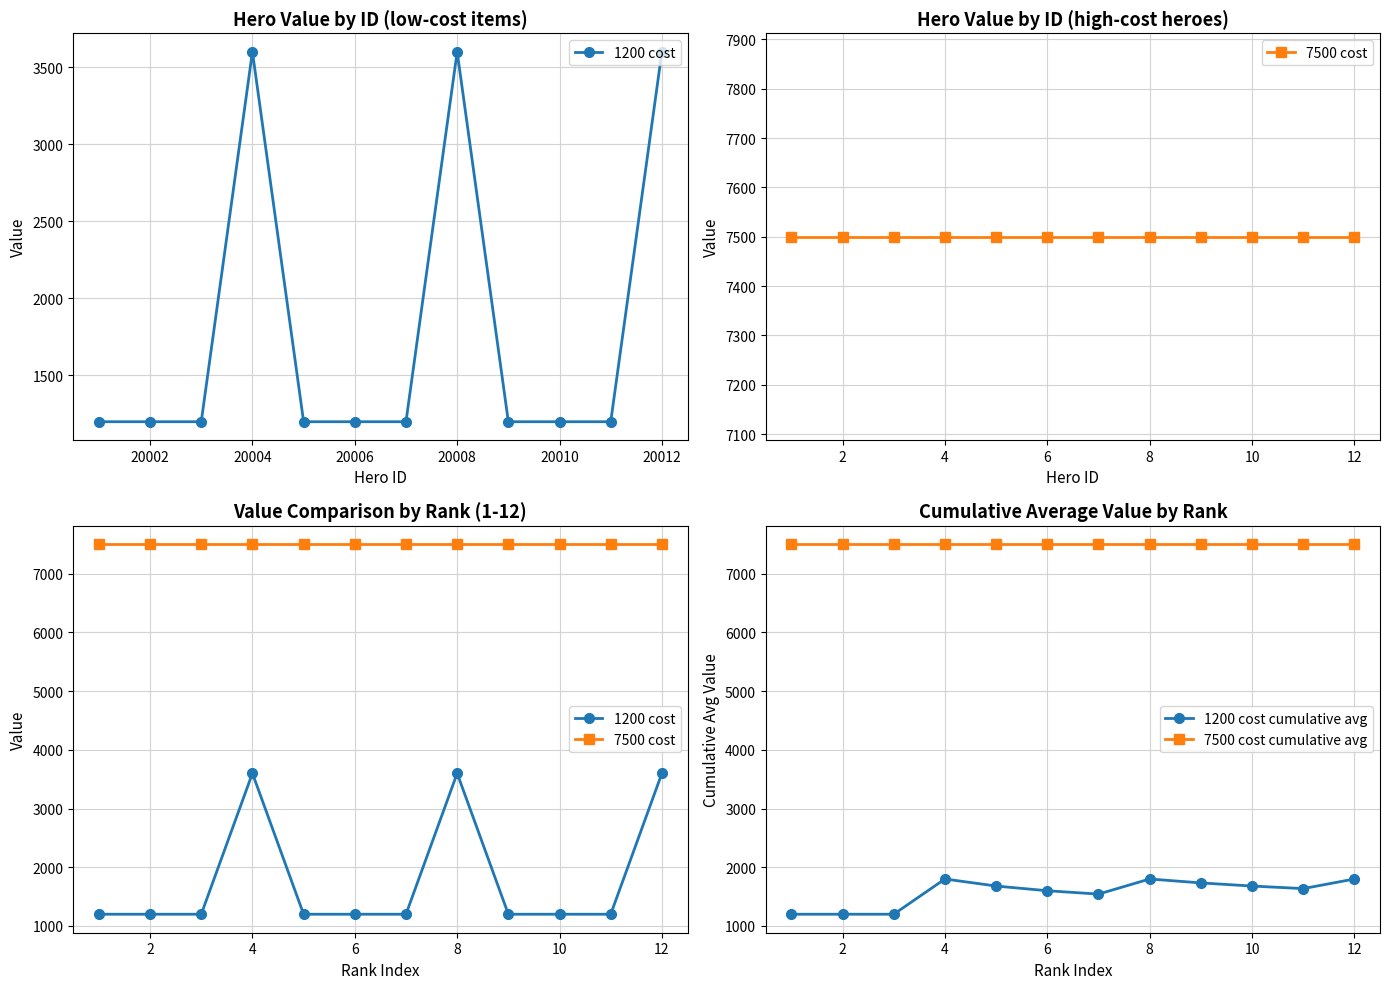

True or false: 1200 cost and 7500 cost cumulative avg intersect in this chart.

False